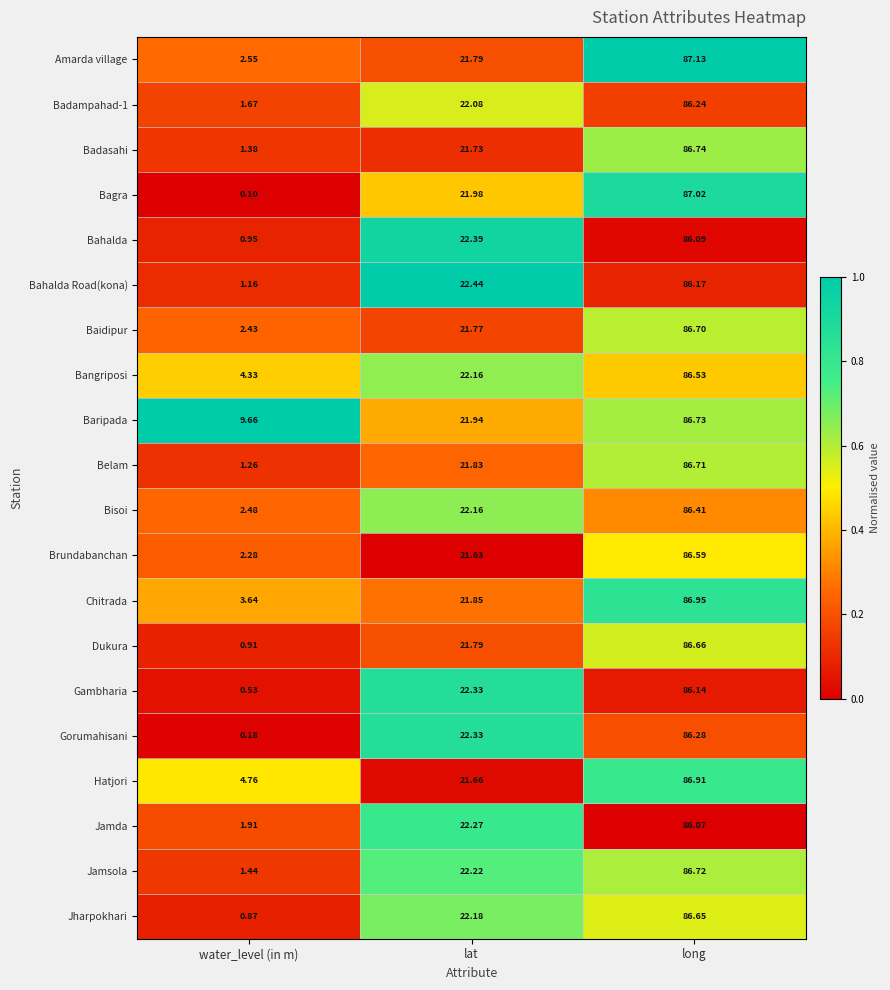

Where does the Amarda village series first go above 21?

lat